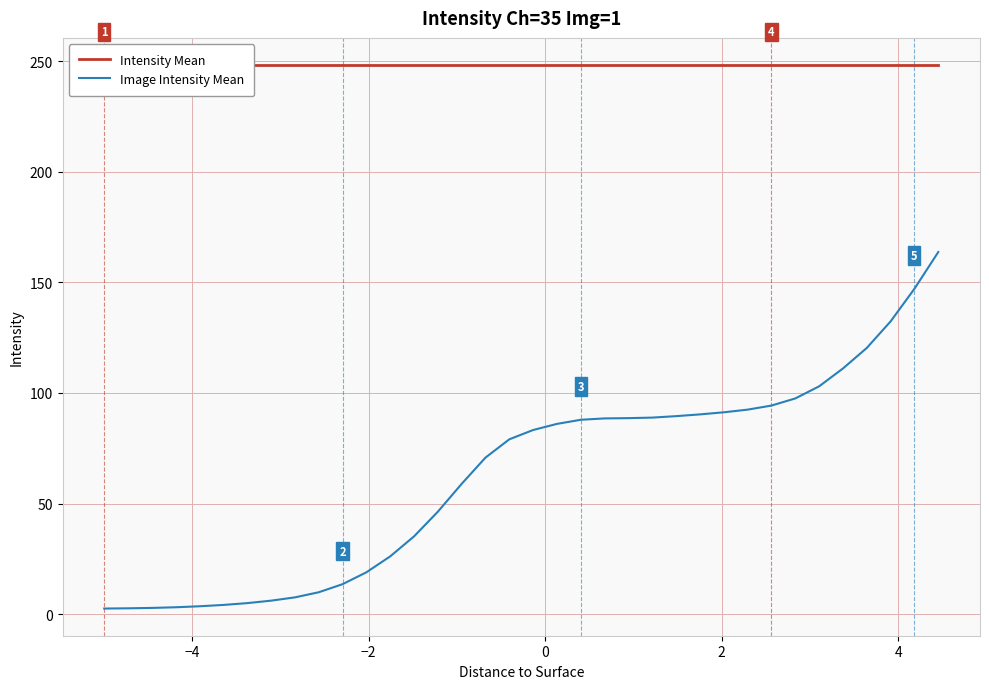

List the series in order of their overall mean, highest first.

Intensity Mean, Image Intensity Mean